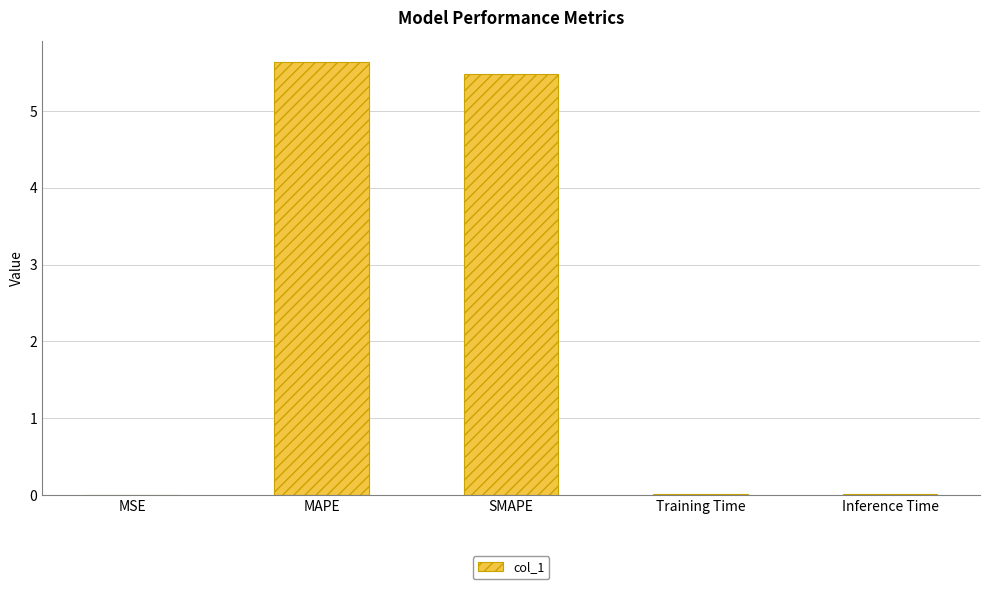

What is the sum of all values?

11.1